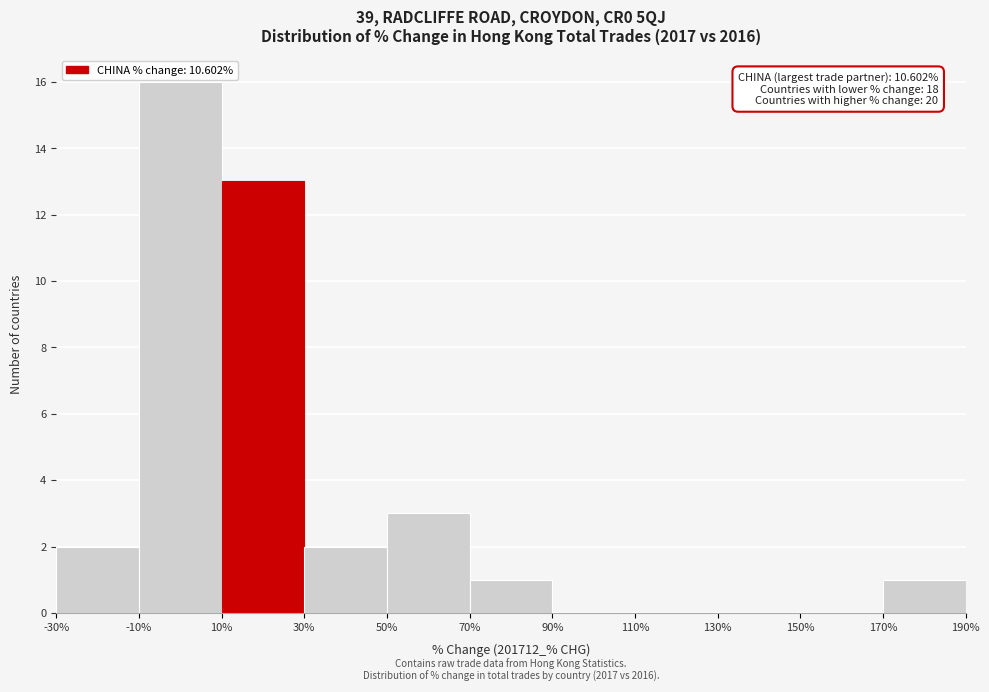

Which range on the x-axis has the tallest bar?

-10% to 10%